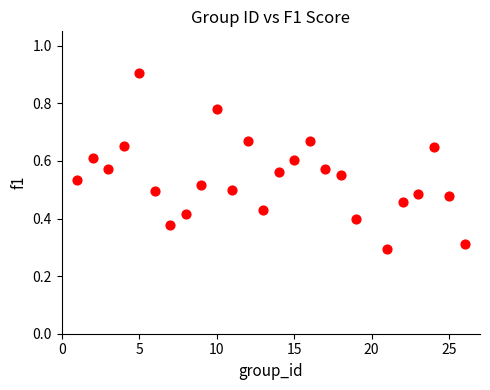

What is the range of X values (max minus min)?

25.0